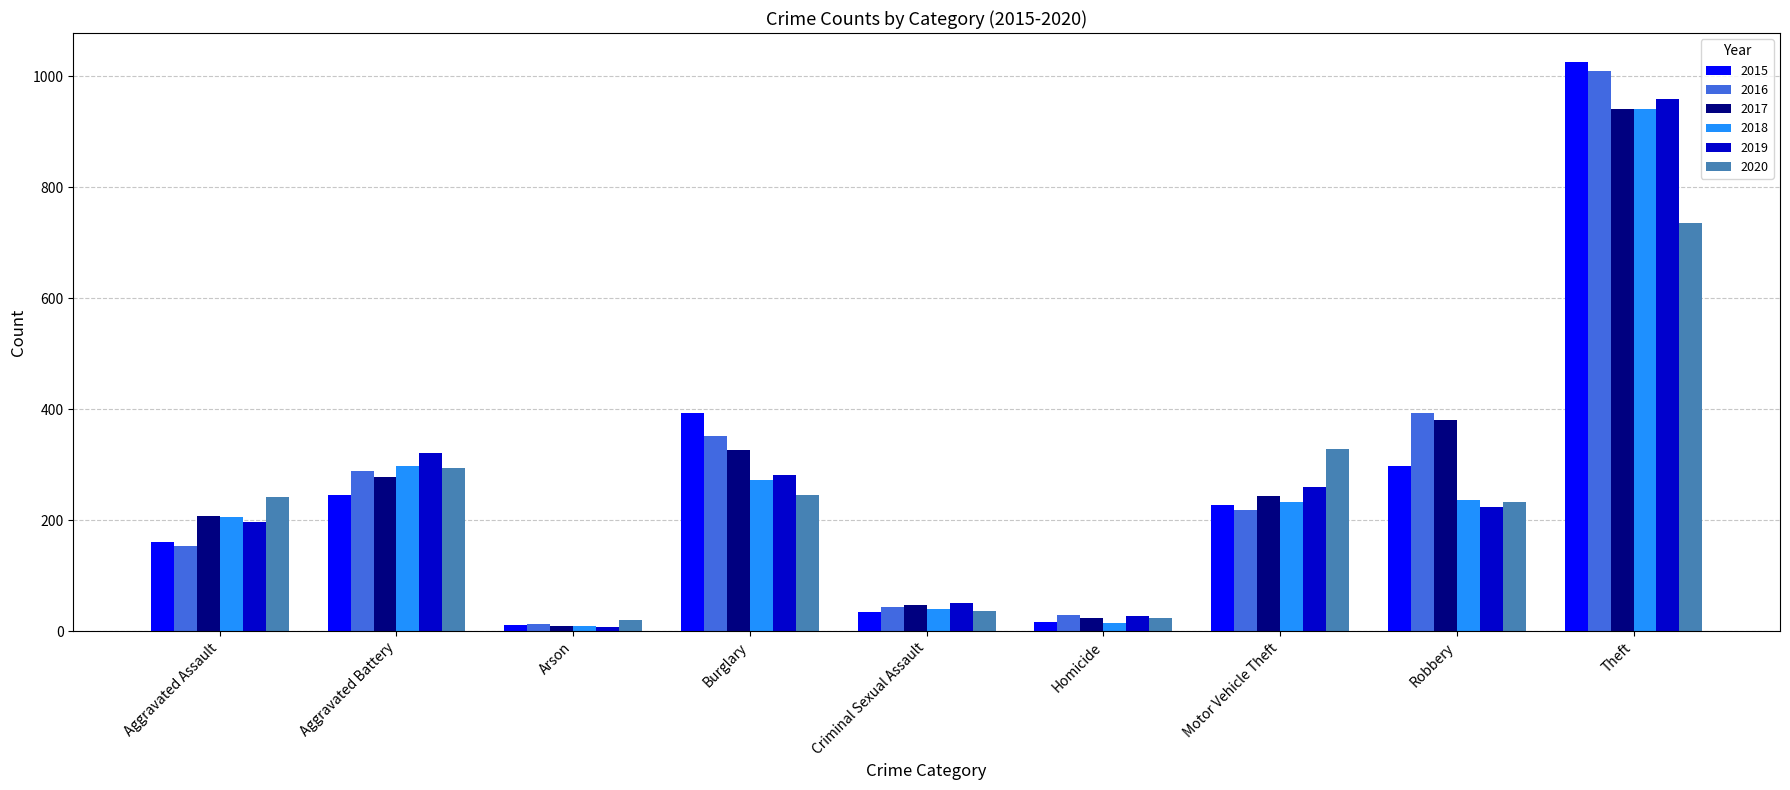

Are the bars grouped side by side (vs. stacked)?

Yes